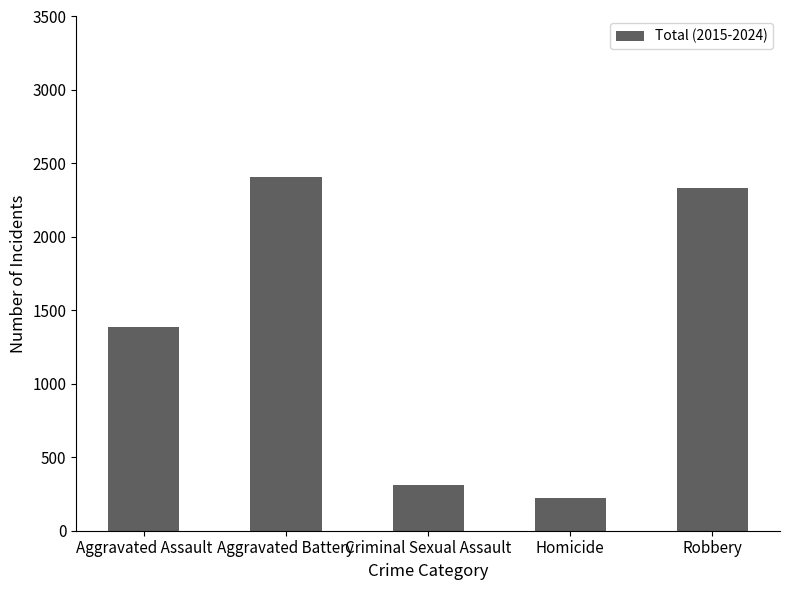

What is the difference between the maximum and minimum values?

2183